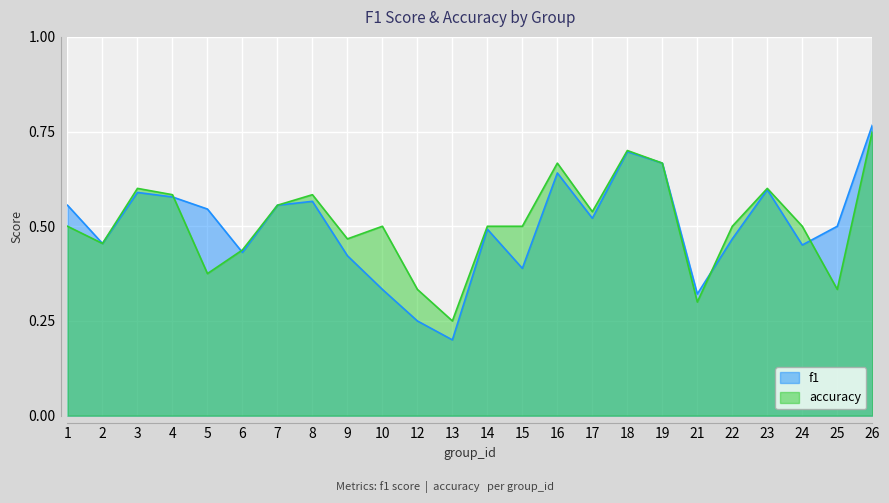

Which series has the widest spread of values?

f1